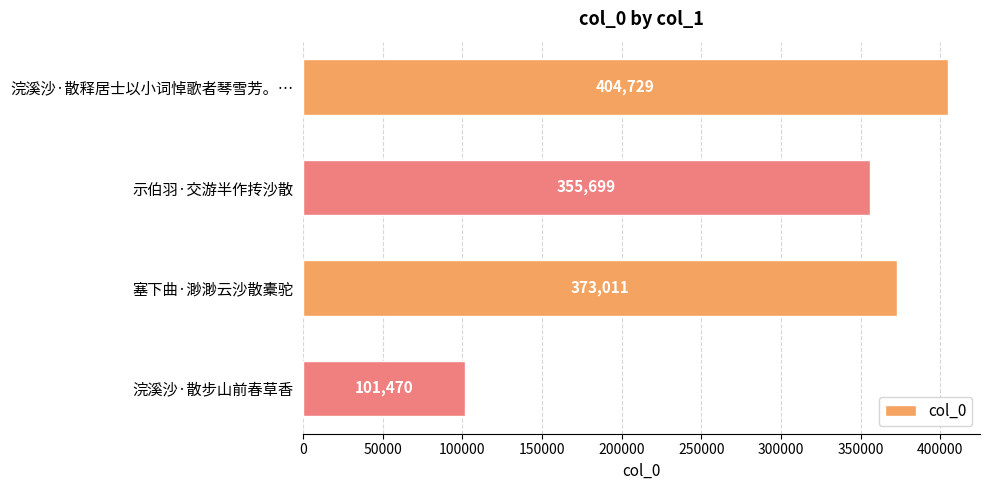

Reading bottom to top, transcribe all the data shown in this chart.

101470	373011	355699	404729